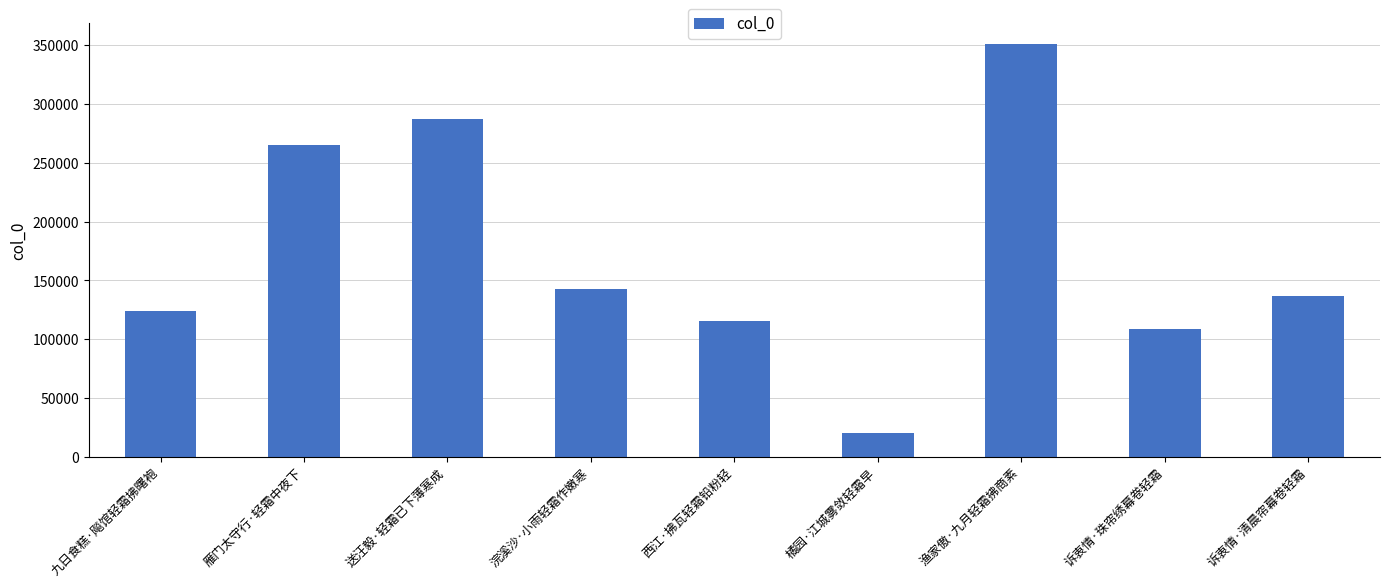

Does the chart contain stacked bars?

No